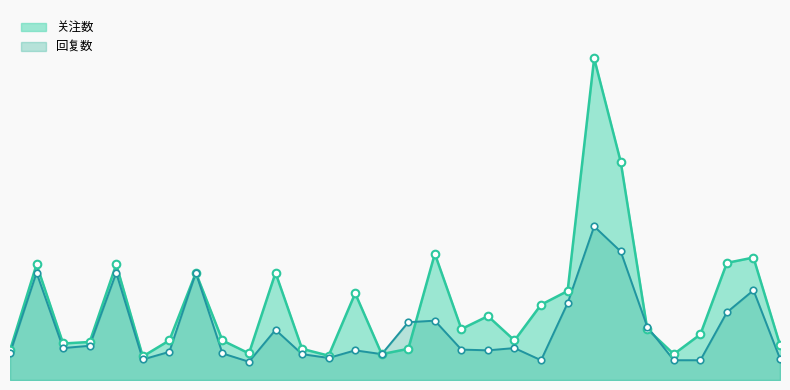

Which series reaches the maximum Y coordinate?

关注数